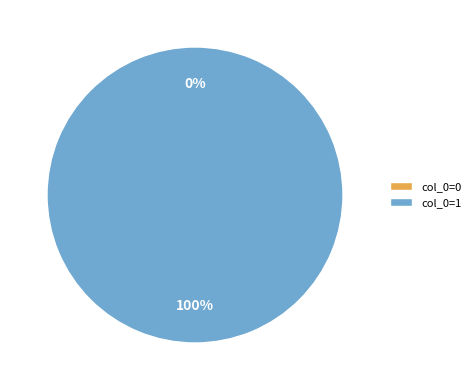

Does 0 account for over 50% of the chart?

No